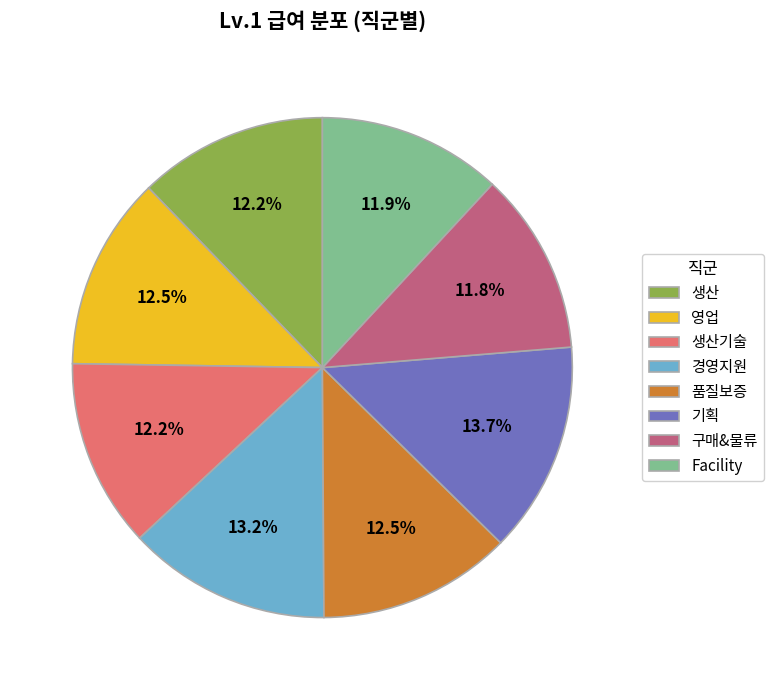

How many segments does this pie chart have?

8